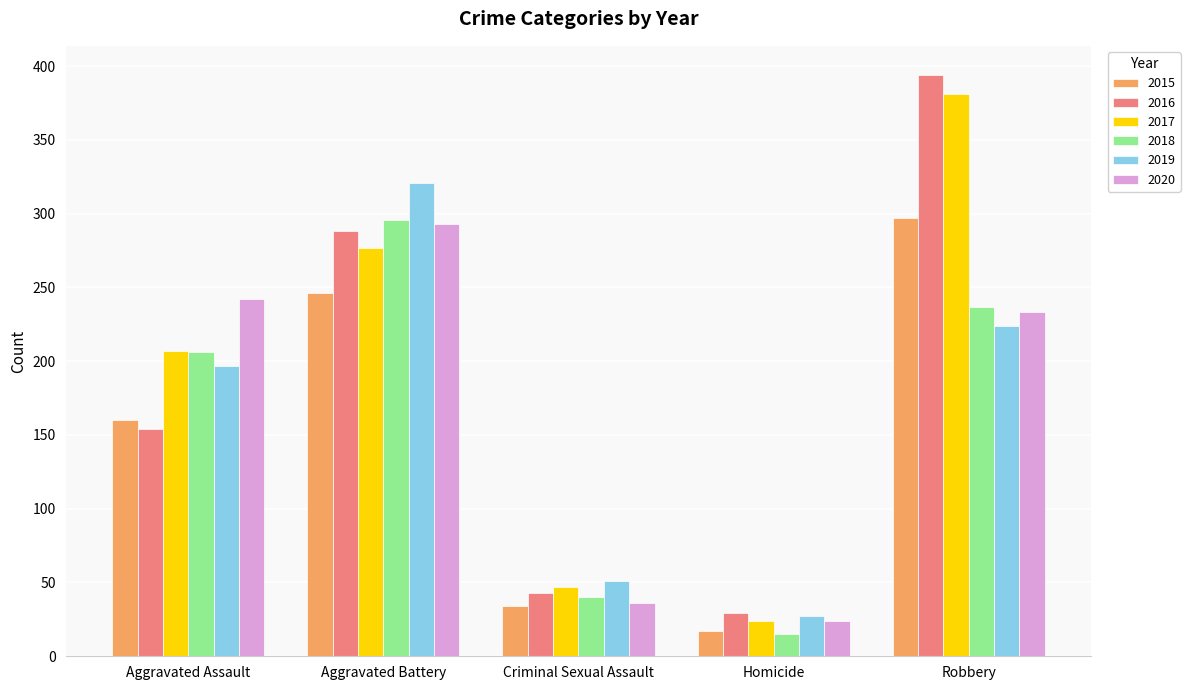

Reading left to right, list all the values displayed in this chart.

2015: 160	246	34	17	297
2016: 154	288	43	29	394
2017: 207	277	47	24	381
2018: 206	296	40	15	237
2019: 197	321	51	27	224
2020: 242	293	36	24	233